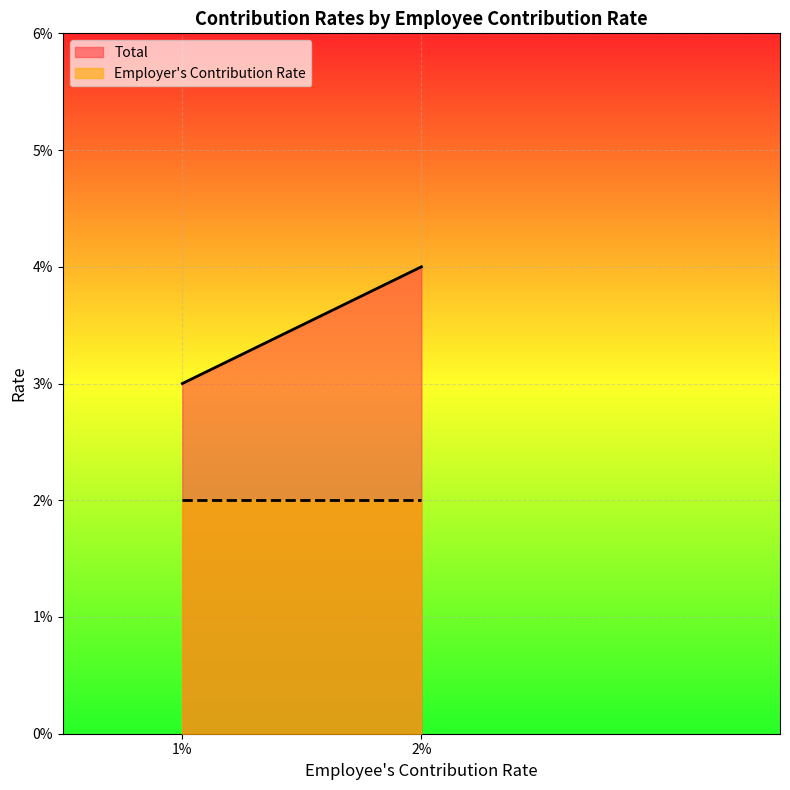

What are all the series names shown in the legend?

Total, Employer's Contribution Rate